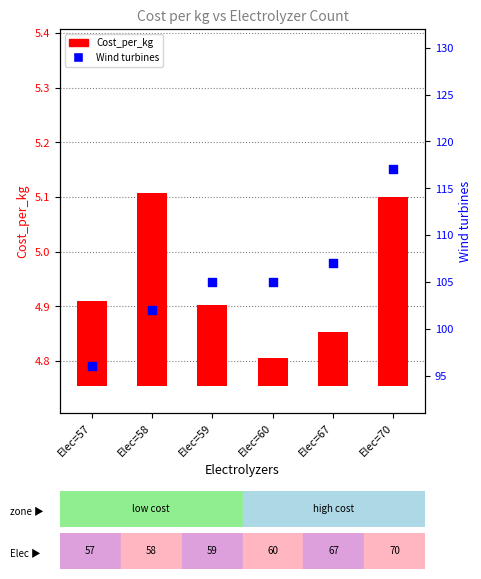

Which series has the largest Y range (max minus min)?

Wind turbines